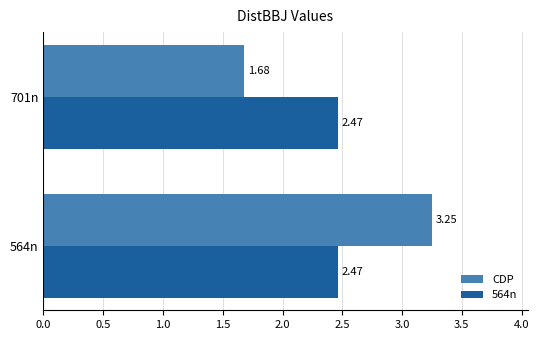

What are all the series names shown in the legend?

CDP, 564n